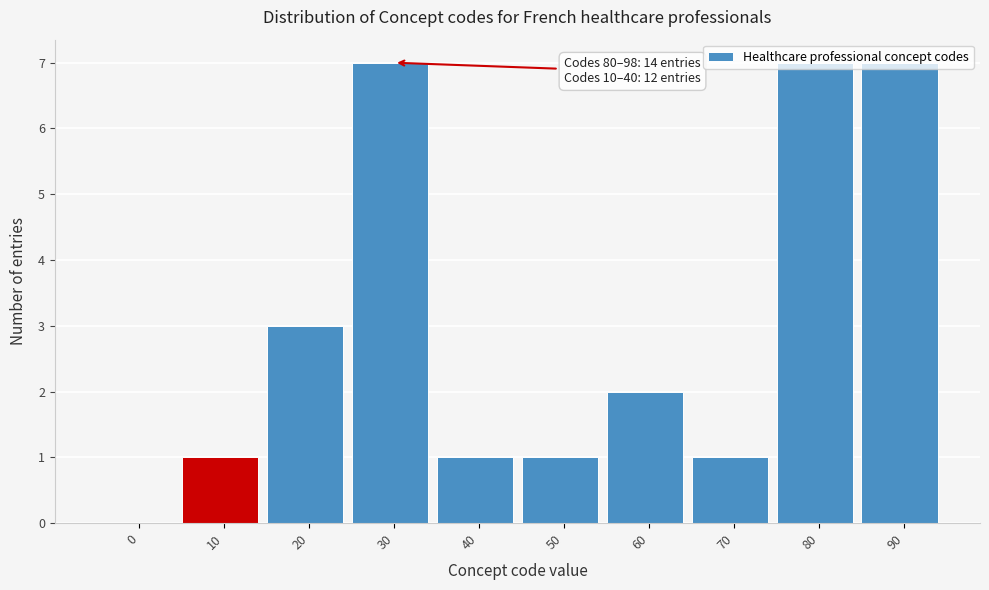

Approximately how many times larger is the value at 90 compared to 40?

7.0